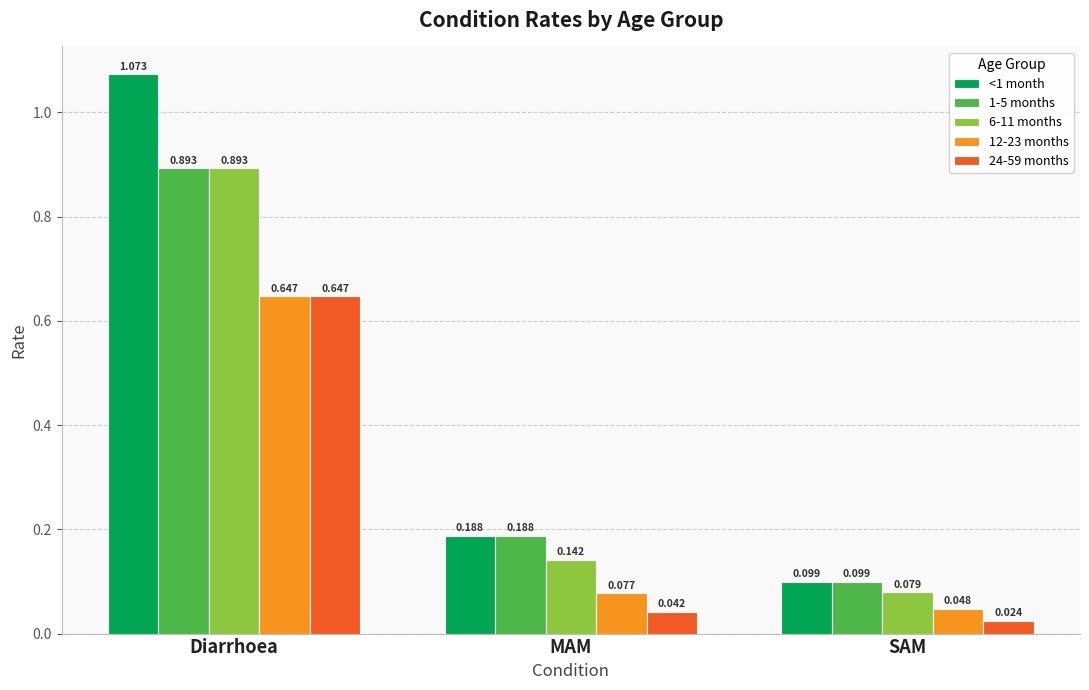

Is the value of 12-23 months at SAM greater than the value of 24-59 months at MAM?

Yes